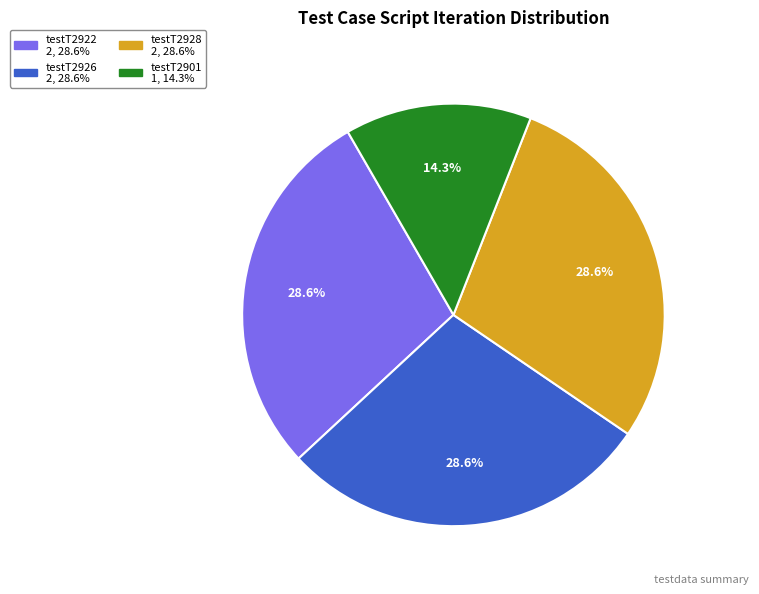

To the nearest percent, what percentage of the pie is testT2922?

29%